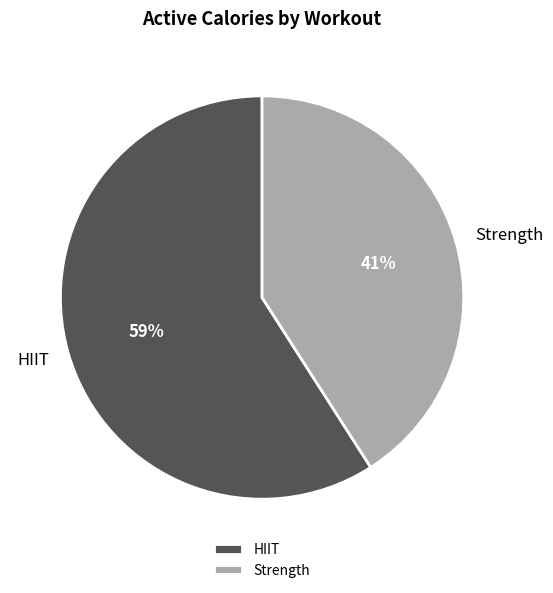

Which slice is the largest?

HIIT